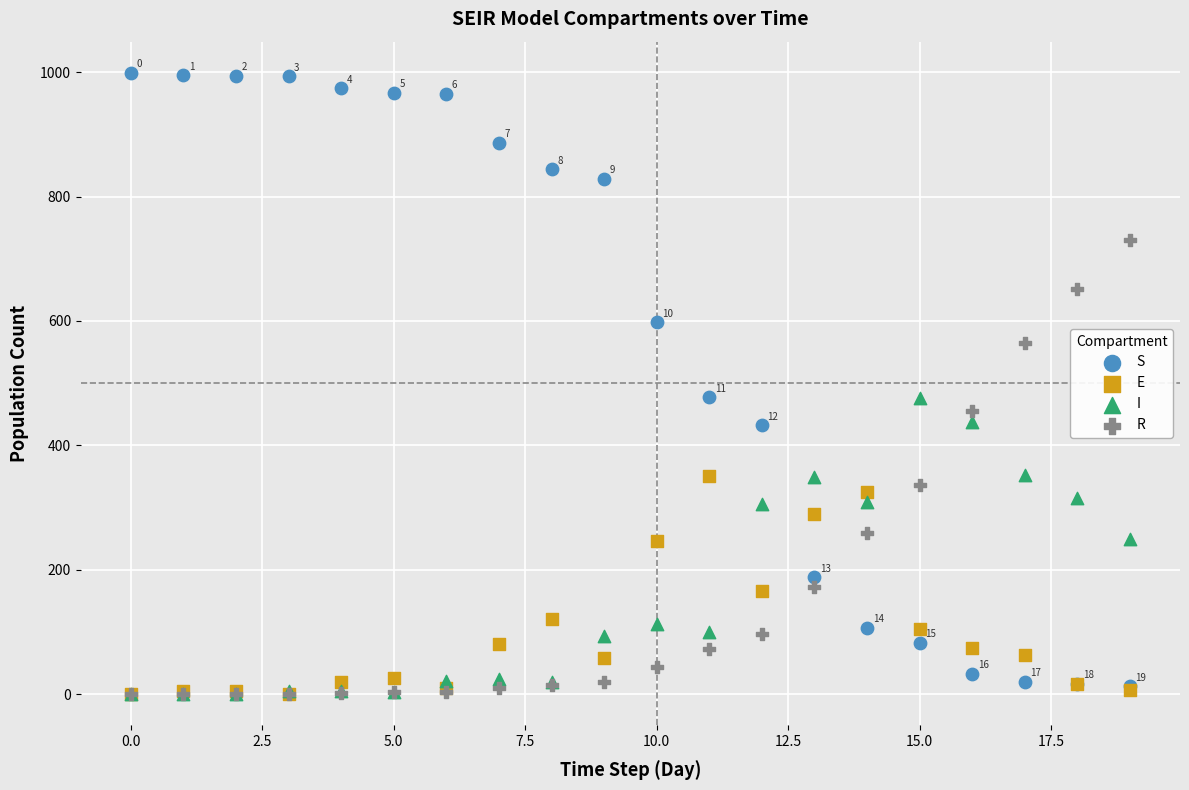

What are all the series names shown in the legend?

S, E, I, R